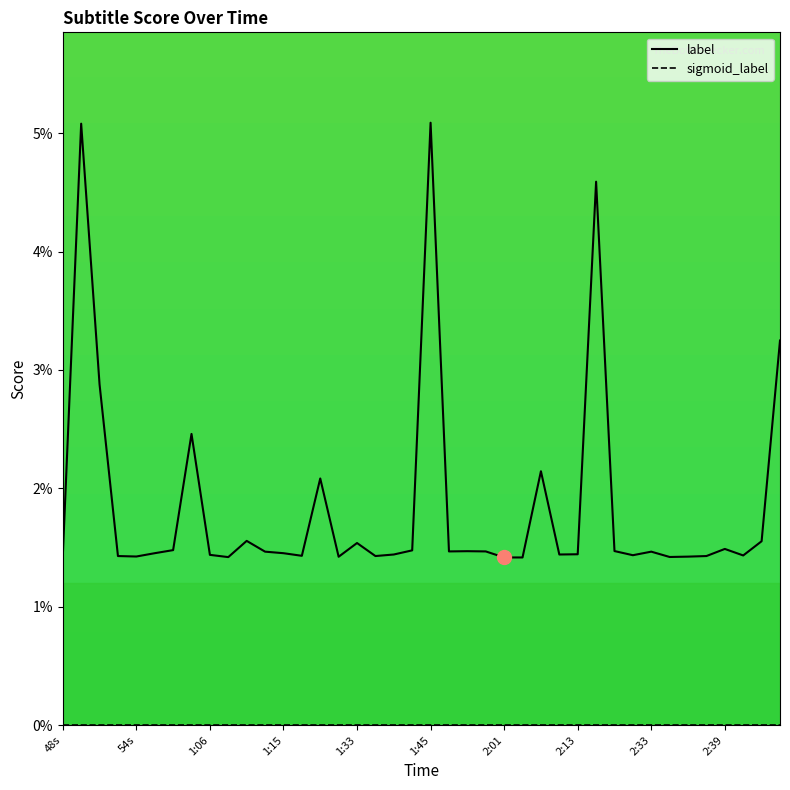

Reading right to left, transcribe all the data shown in this chart.

label: 0.0	0.0	0.0	0.0	0.0	0.0	0.0	0.0	0.0	0.0	0.0	0.0	0.0	0.0	0.0	0.0	0.0	0.0	0.0	0.1	0.0	0.0	0.0	0.0	0.0	0.0	0.0	0.0	0.0	0.0	0.0	0.0	0.0	0.0	0.0	0.0	0.0	0.0	0.1	0.0
sigmoid_label: 0.0	0.0	0.0	0.0	0.0	0.0	0.0	0.0	0.0	0.0	0.0	0.0	0.0	0.0	0.0	0.0	0.0	0.0	0.0	0.0	0.0	0.0	0.0	0.0	0.0	0.0	0.0	0.0	0.0	0.0	0.0	0.0	0.0	0.0	0.0	0.0	0.0	0.0	0.0	0.0